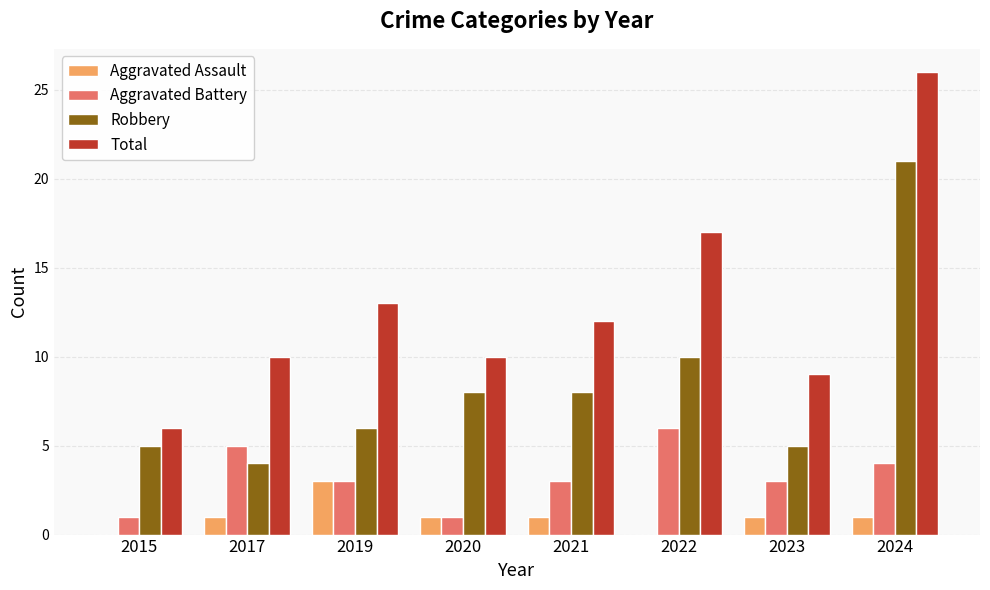

True or false: Aggravated Assault has a value of 1 at 2024.

True